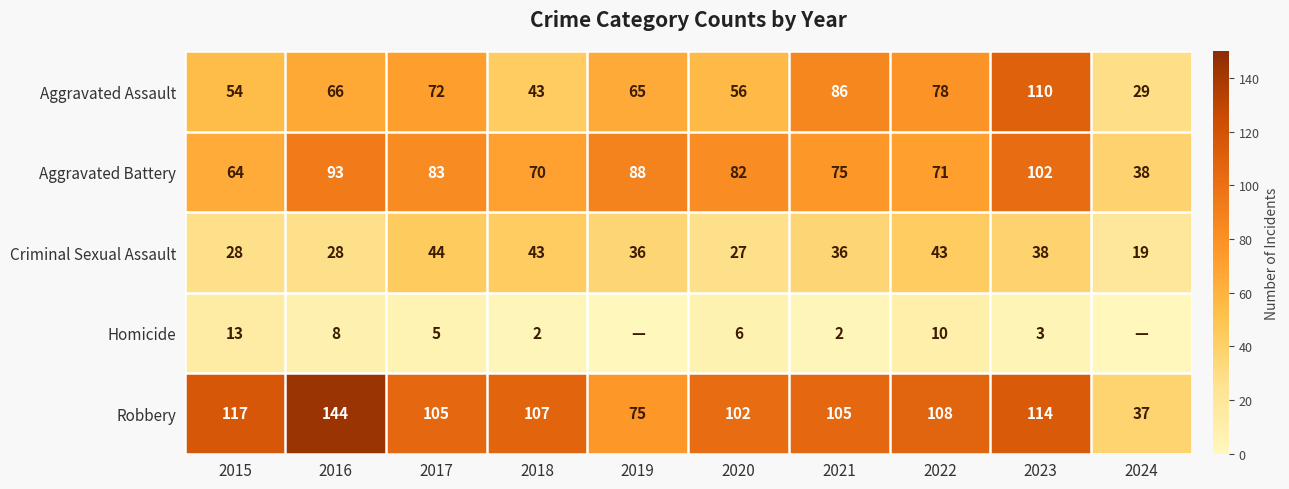

The Criminal Sexual Assault series shows 38 at 2023. True or false?

True